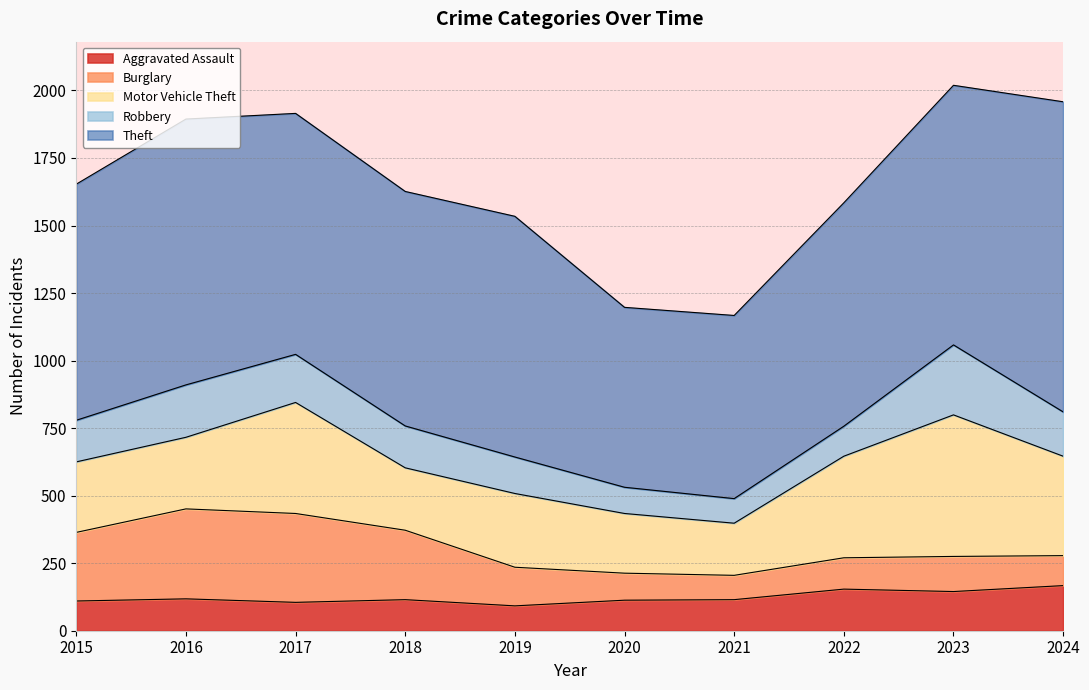

Rank the series by their maximum value, from highest to lowest.

Theft, Motor Vehicle Theft, Burglary, Robbery, Aggravated Assault